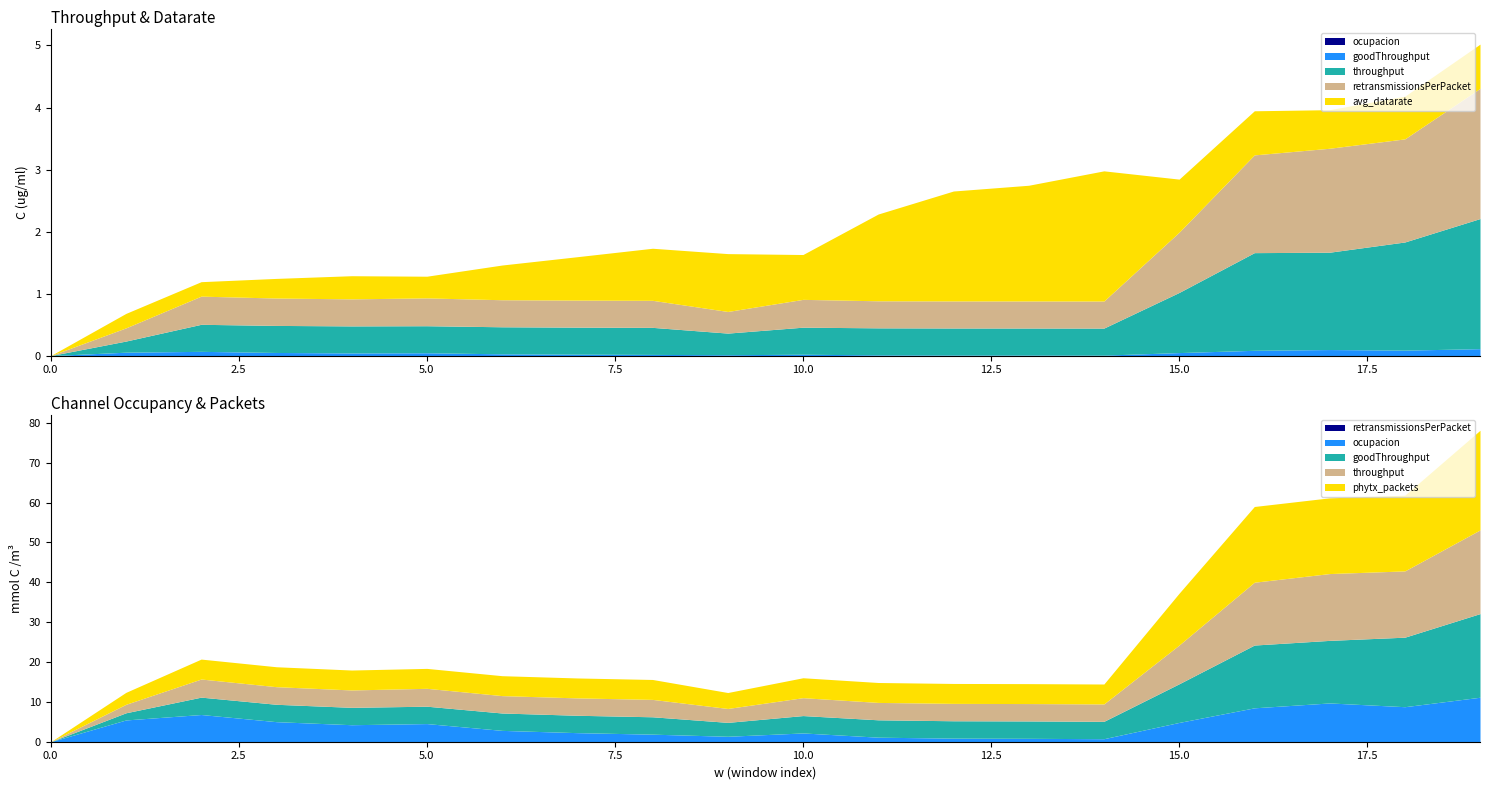

How many lines are shown in the chart?

6